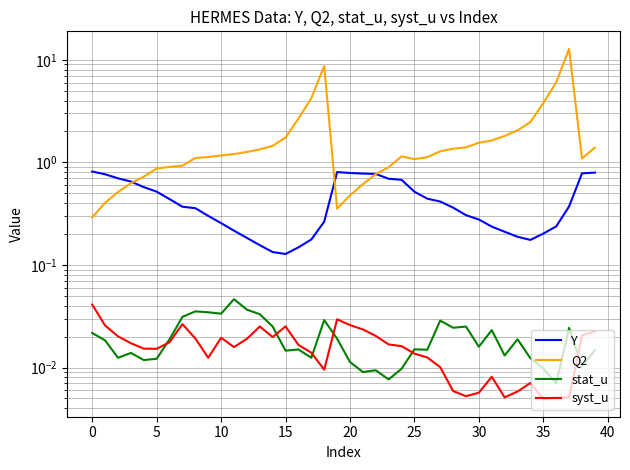

True or false: syst_u and Q2 cross at least once.

False